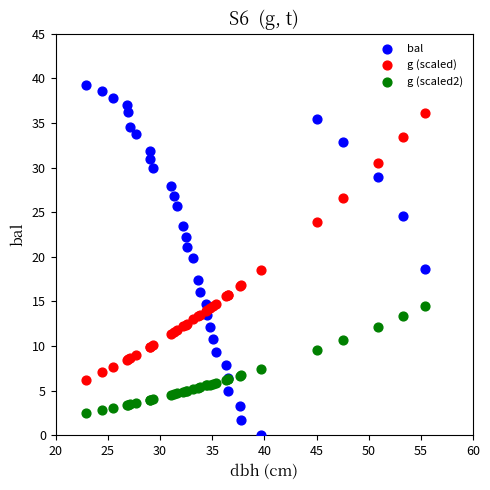

Which series contains the lowest Y value?

bal